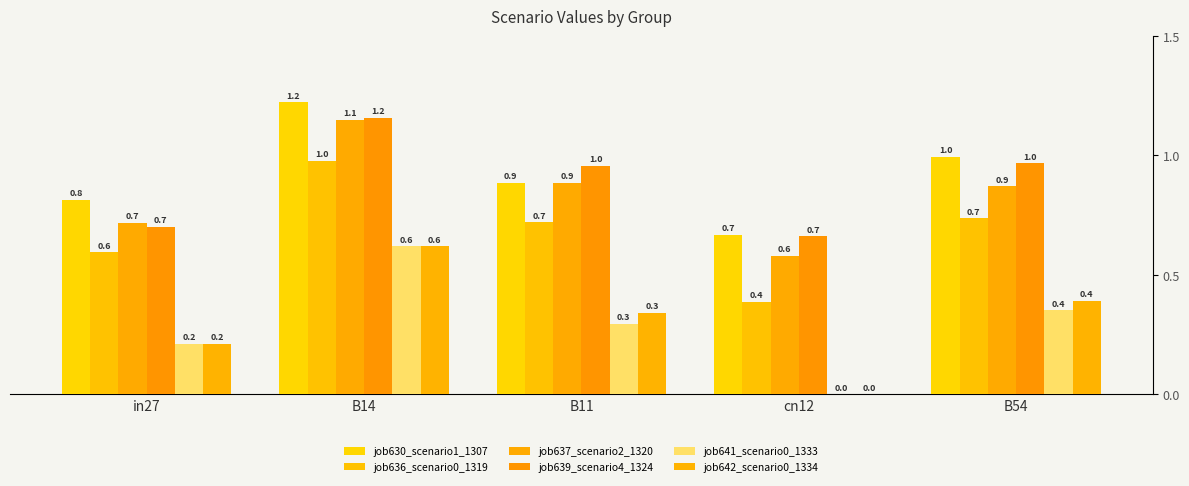

At B11, list the series in order from smallest to largest.

job641_scenario0_1333, job642_scenario0_1334, job636_scenario0_1319, job630_scenario1_1307, job637_scenario2_1320, job639_scenario4_1324